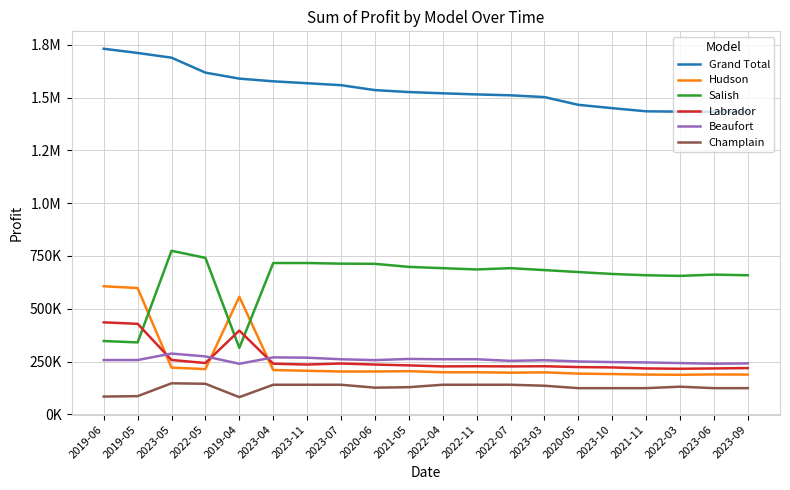

True or false: Beaufort and Grand Total cross at least once.

False